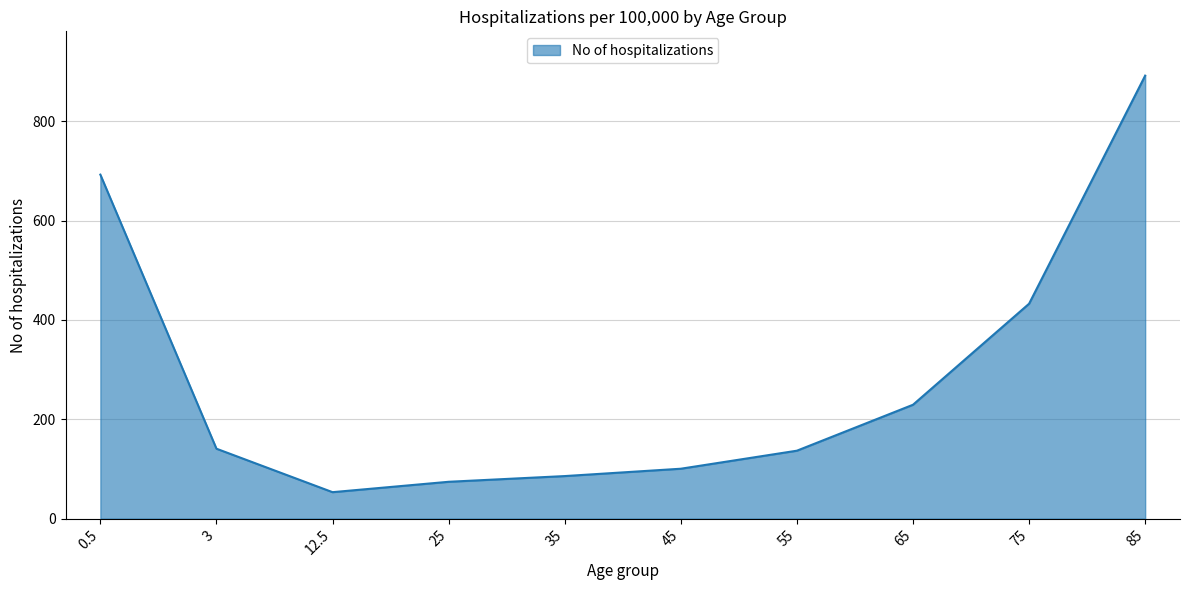

Reading right to left, extract all data points from this chart.

891.9	432.7	229.3	136.8	100.5	85.7	74.2	53.3	140.8	692.6